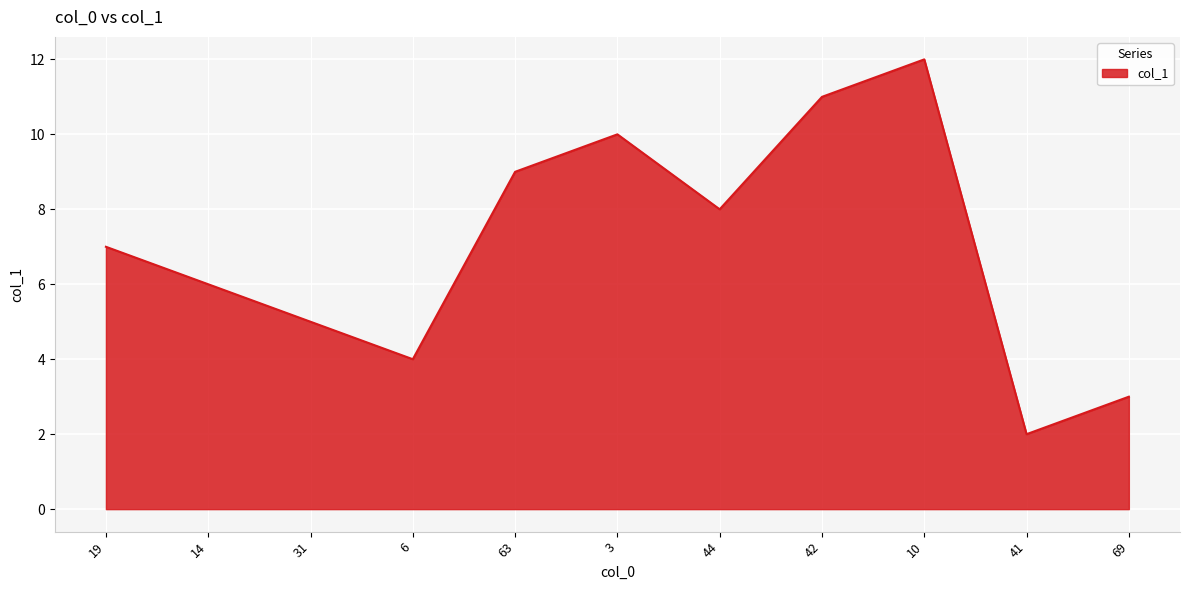

Where is the first local maximum?

3